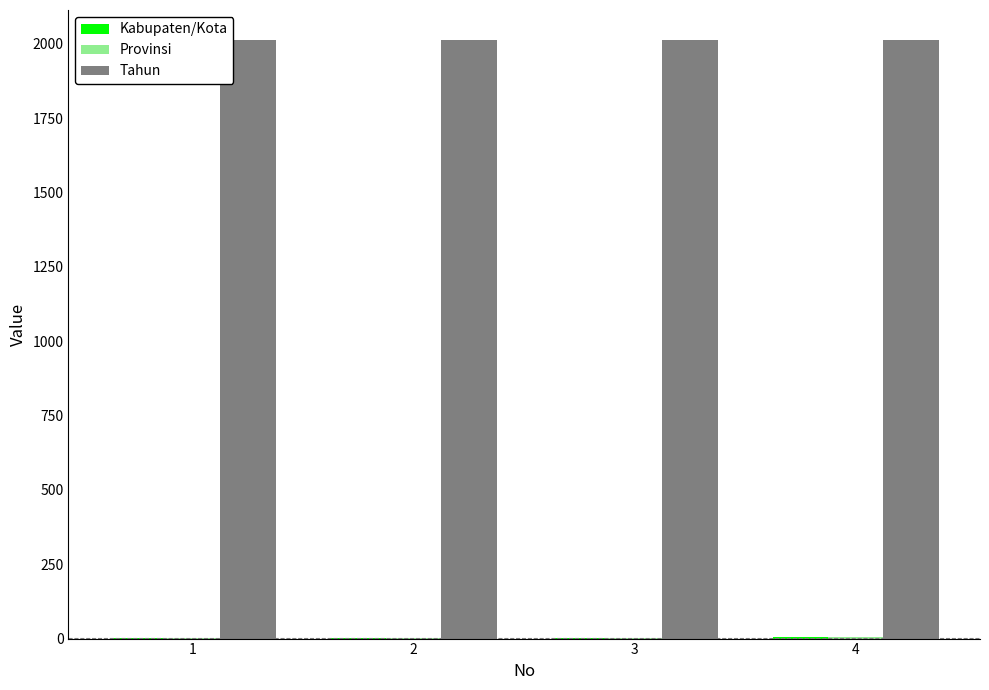

Which series has the largest total across all categories?

Tahun